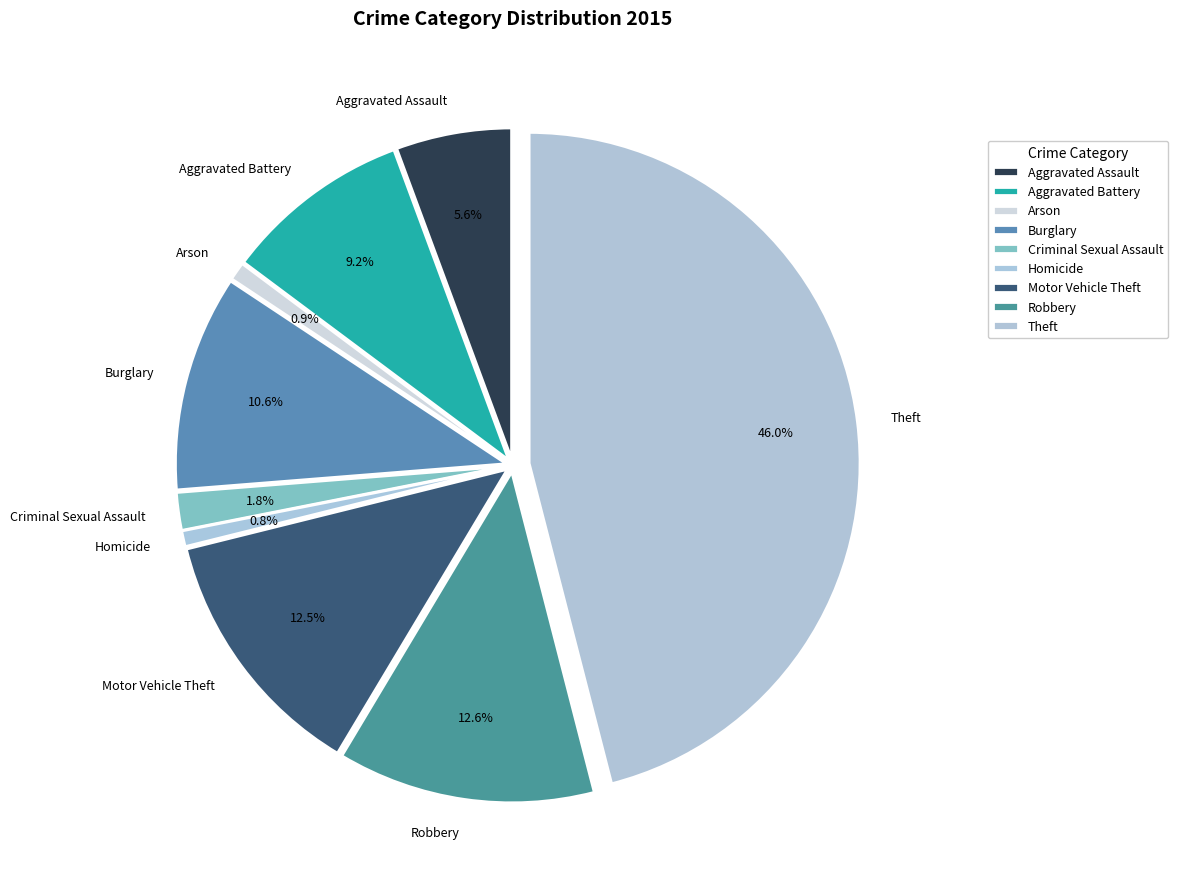

To the nearest percent, what percentage of the pie is Aggravated Battery?

9%